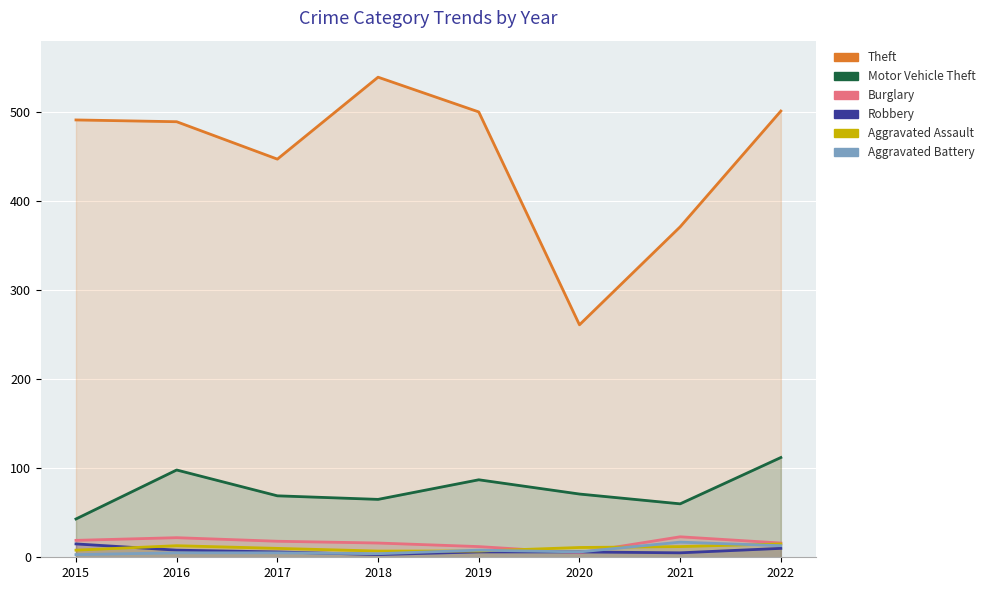

Which has a higher value, 2022 or 2017?

2022